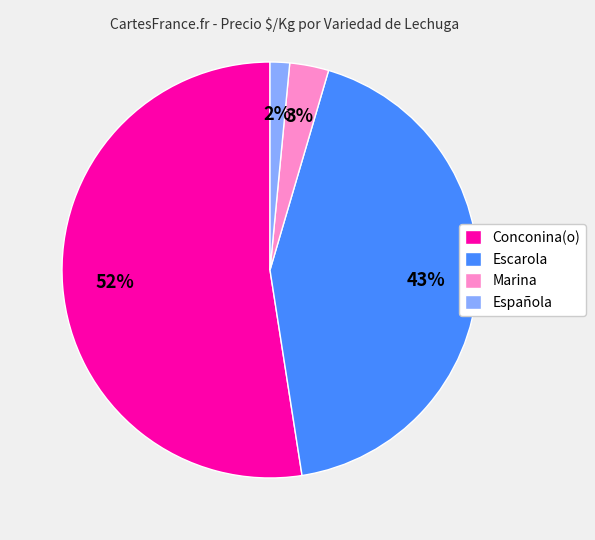

Count the number of slices in the pie.

4